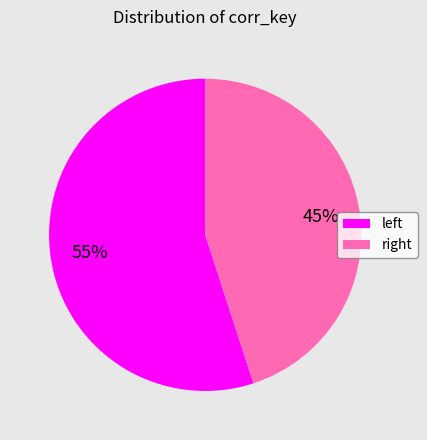

Count the number of slices in the pie.

2